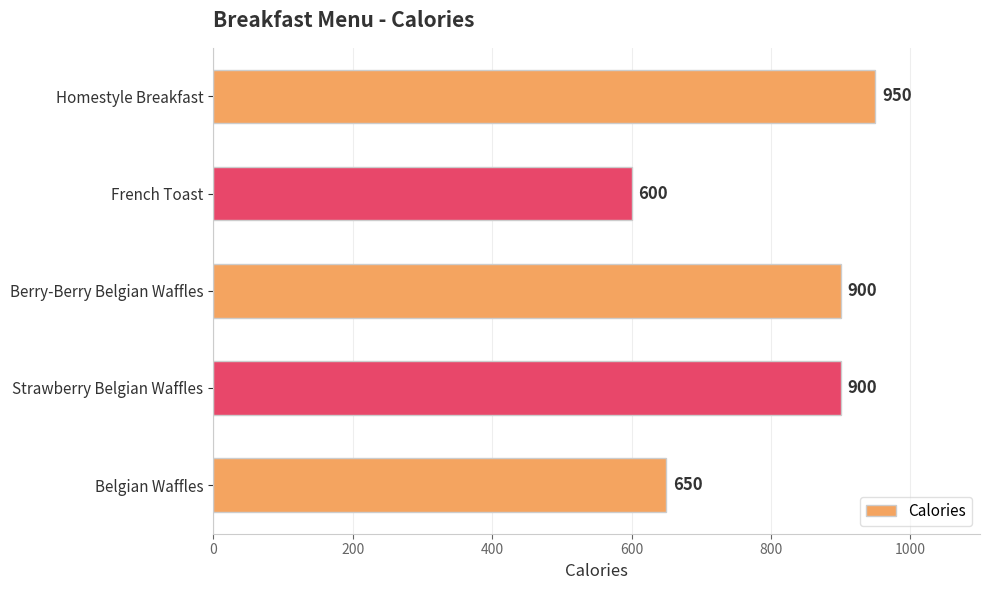

What is the change in value from Belgian Waffles to French Toast?

-50